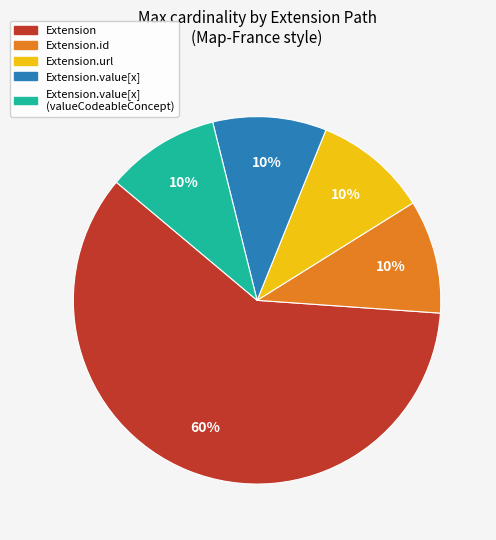

Is there any slice that represents more than half of the pie?

Yes